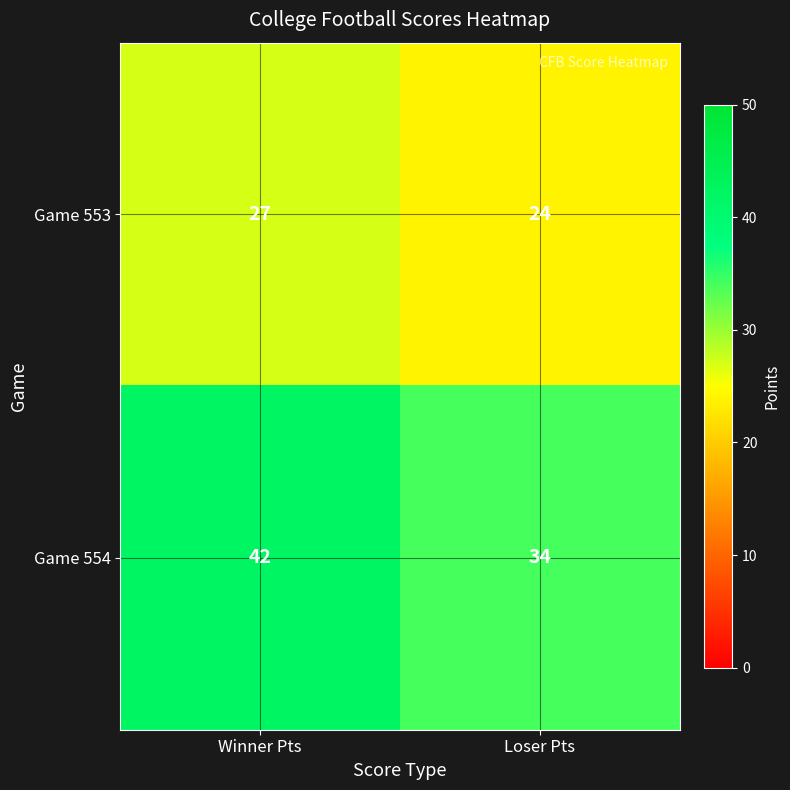

True or false: Game 553 has a value of 27 at Winner Pts.

True